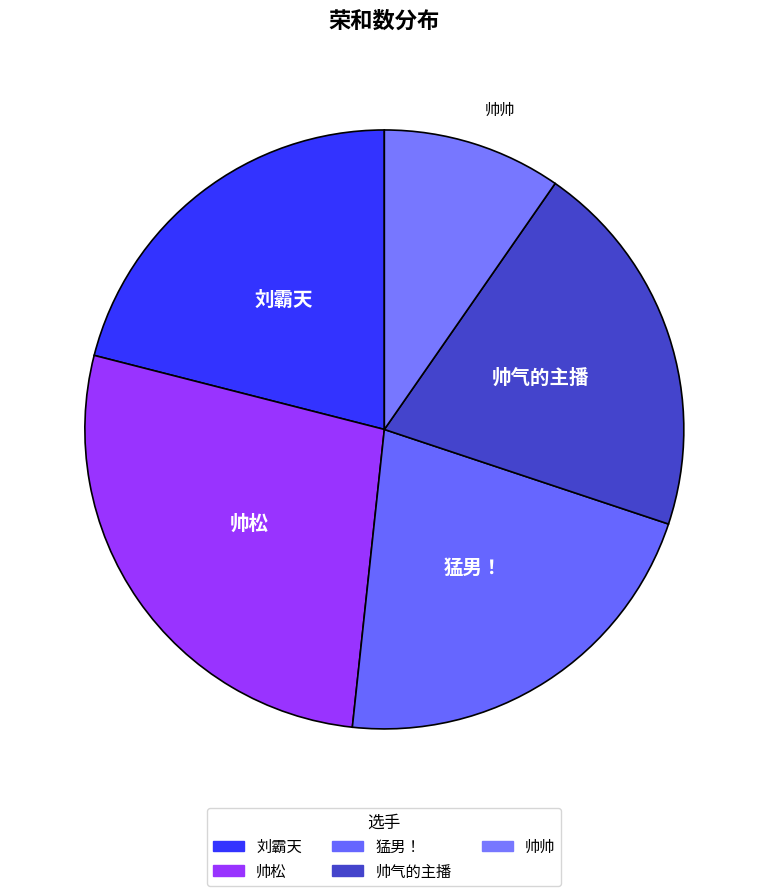

True or false: 帅帅 accounts for 3% of the total.

False